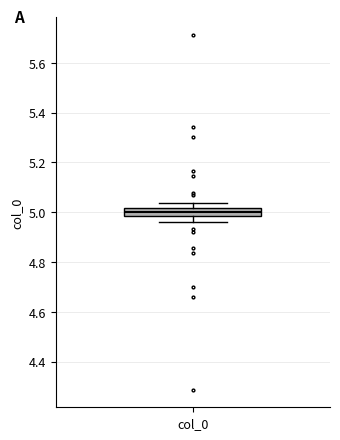

Where does the median line of the box for col_0 sit on the y-axis? The values are not printed on the chart, so give them approximately, as read against the axis.

5.00